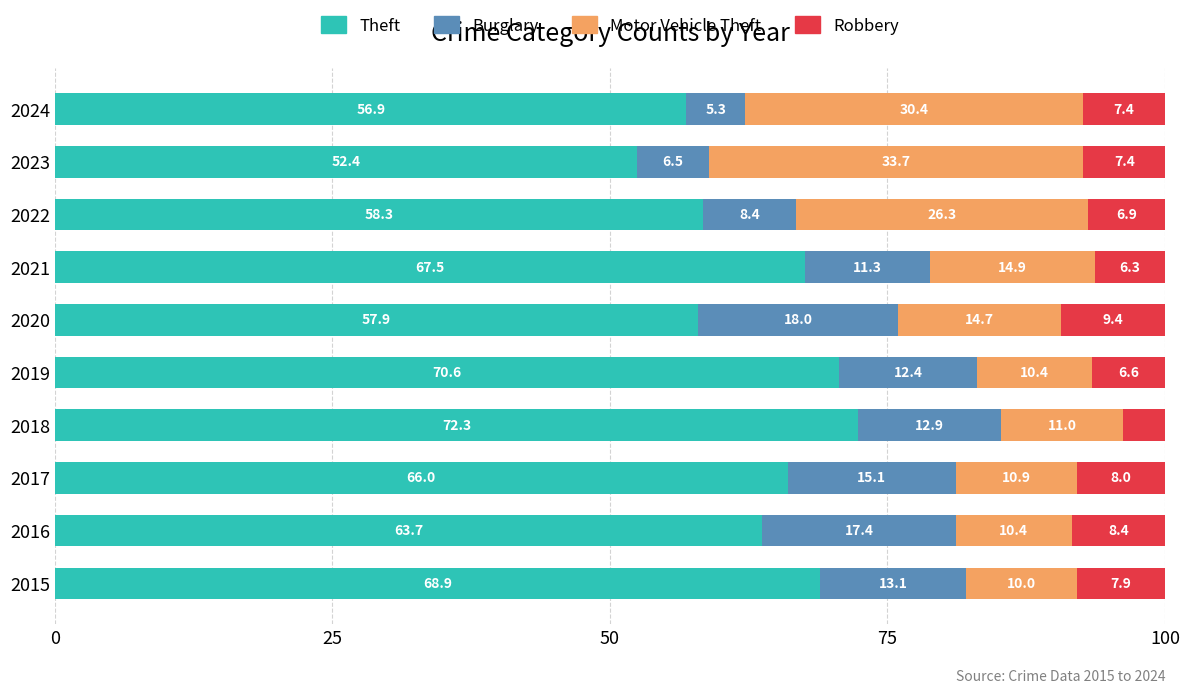

What is the total value across all series at 2020?

100.0